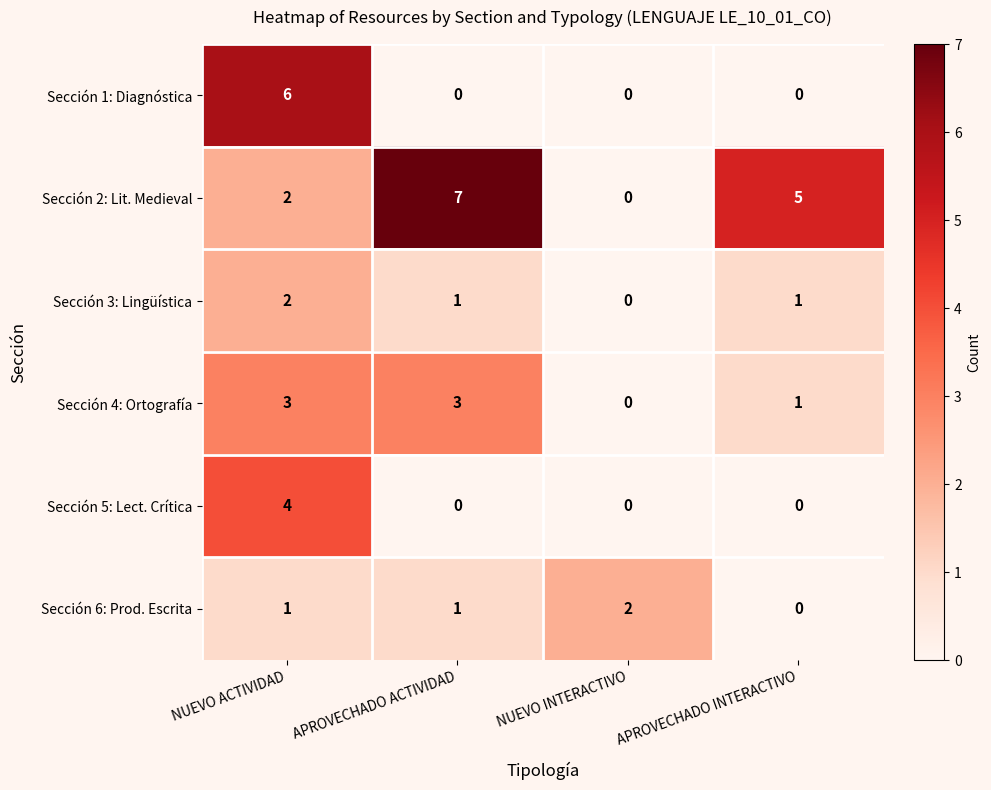

Reading left to right, list all the values displayed in this chart.

Sección 1: Diagnóstica: NUEVO ACTIVIDAD=6	APROVECHADO ACTIVIDAD=0	NUEVO INTERACTIVO=0	APROVECHADO INTERACTIVO=0
Sección 2: Lit. Medieval: NUEVO ACTIVIDAD=2	APROVECHADO ACTIVIDAD=7	NUEVO INTERACTIVO=0	APROVECHADO INTERACTIVO=5
Sección 3: Lingüística: NUEVO ACTIVIDAD=2	APROVECHADO ACTIVIDAD=1	NUEVO INTERACTIVO=0	APROVECHADO INTERACTIVO=1
Sección 4: Ortografía: NUEVO ACTIVIDAD=3	APROVECHADO ACTIVIDAD=3	NUEVO INTERACTIVO=0	APROVECHADO INTERACTIVO=1
Sección 5: Lect. Crítica: NUEVO ACTIVIDAD=4	APROVECHADO ACTIVIDAD=0	NUEVO INTERACTIVO=0	APROVECHADO INTERACTIVO=0
Sección 6: Prod. Escrita: NUEVO ACTIVIDAD=1	APROVECHADO ACTIVIDAD=1	NUEVO INTERACTIVO=2	APROVECHADO INTERACTIVO=0